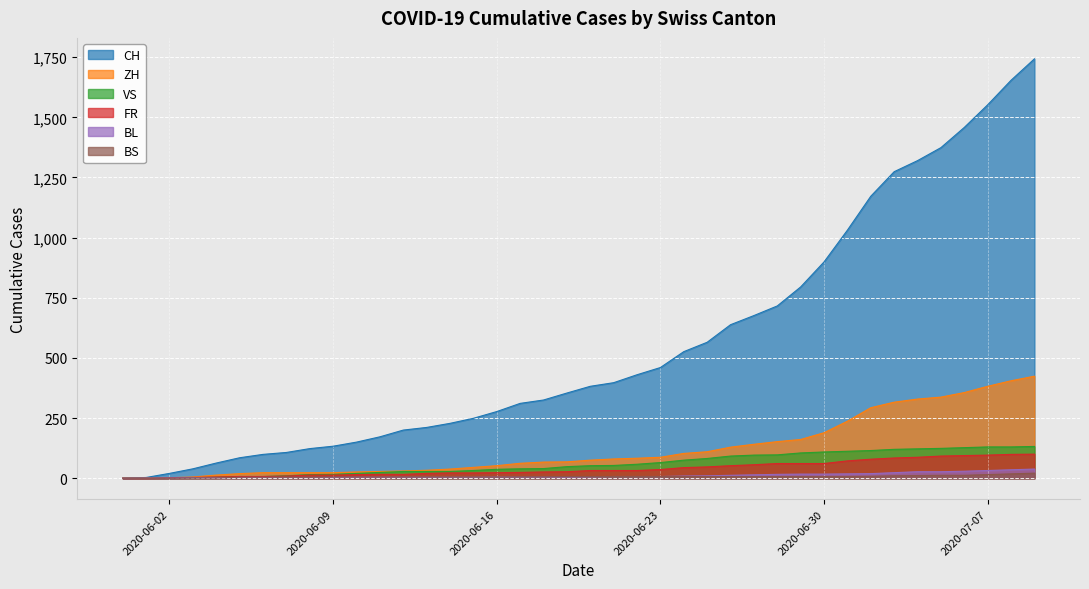

How many values in FR are above zero?

38